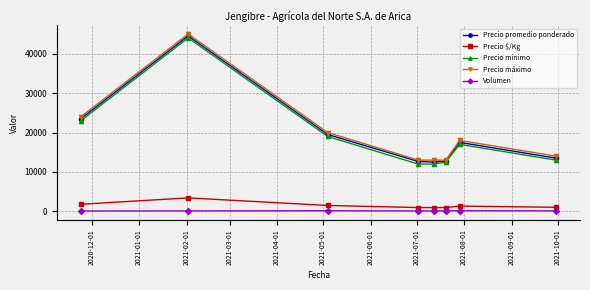

How many data points does each series have?

8